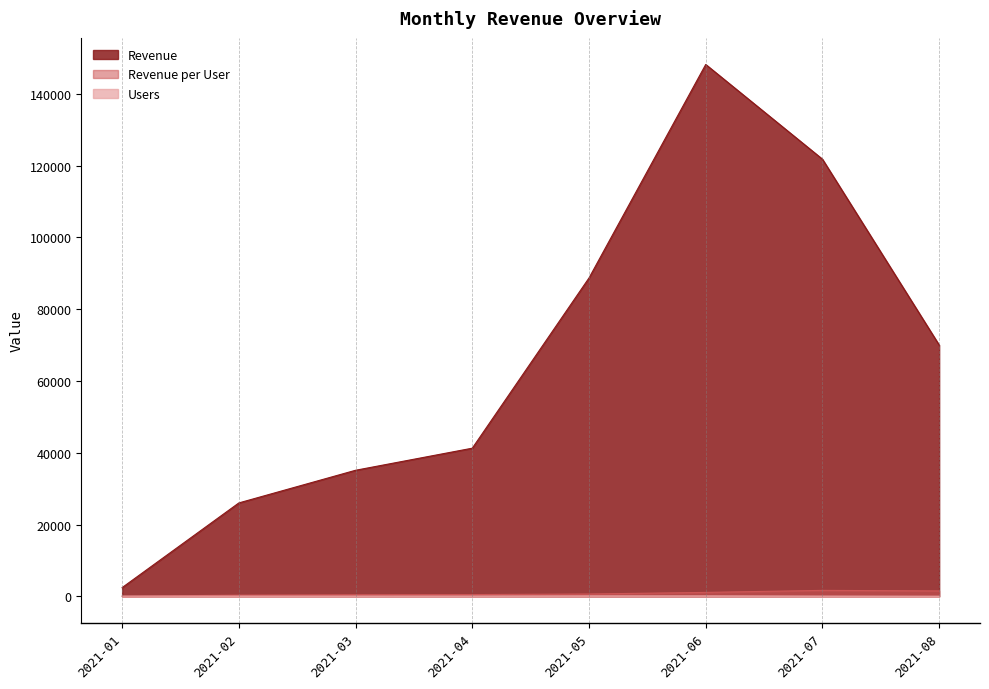

List the series in order of their peak value, lowest first.

Users, Revenue per User, Revenue